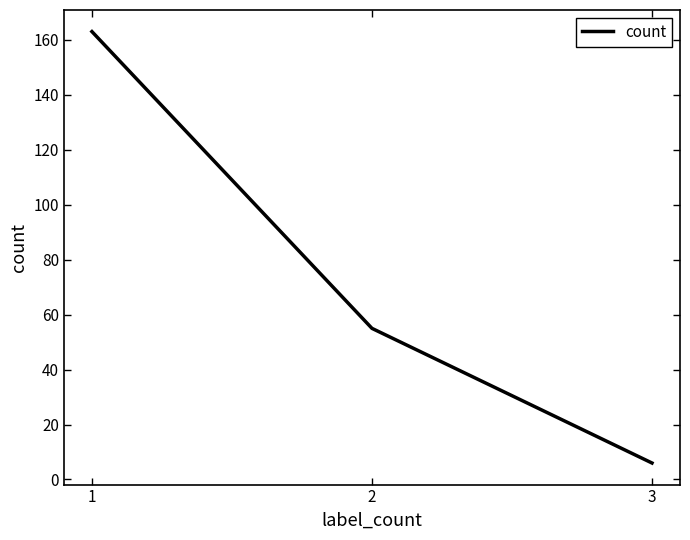

The value at 3 is 6. True or false?

True